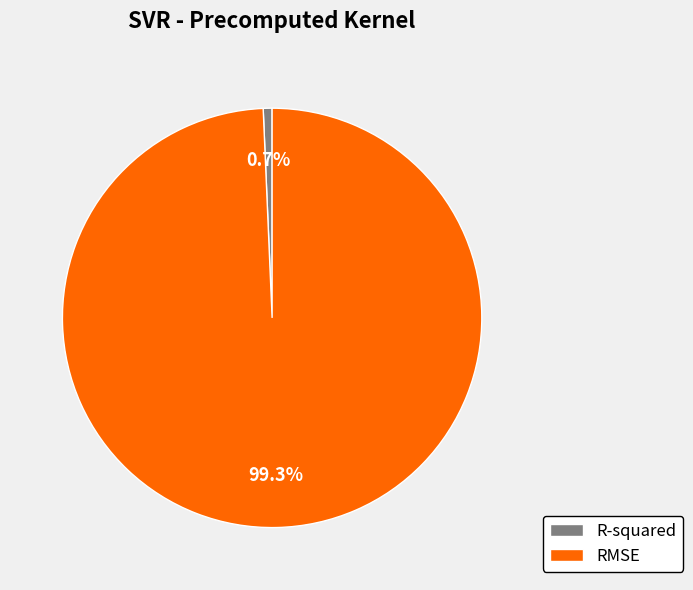

What is the largest slice in the pie chart?

RMSE